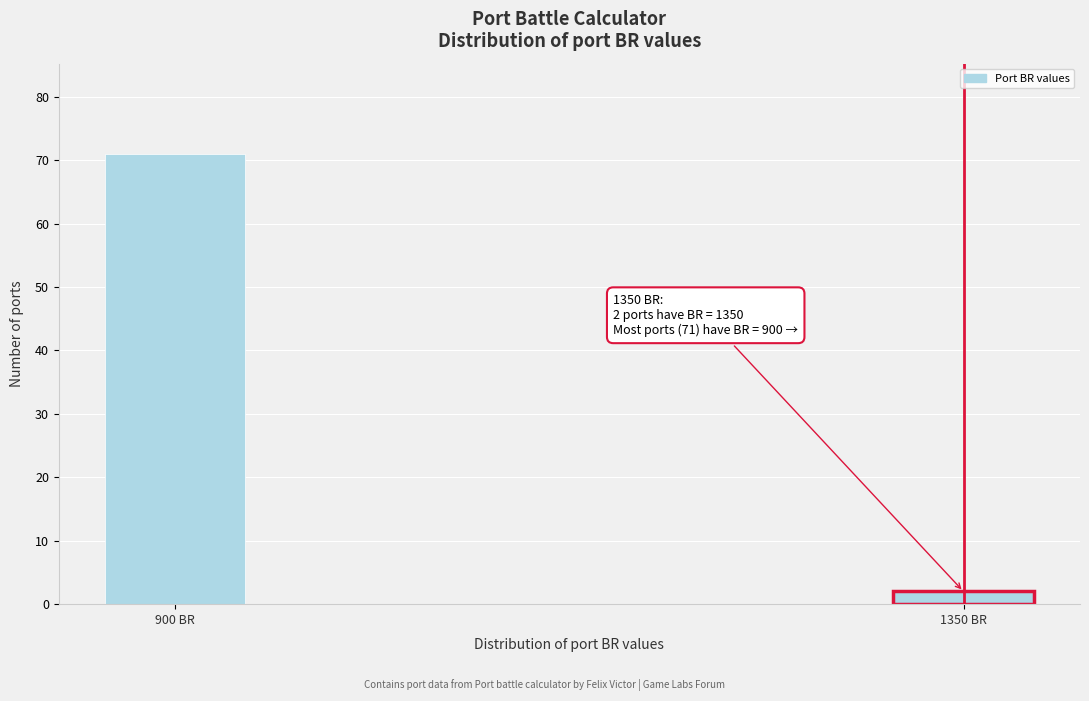

Reading left to right, extract all data points from this chart.

900 BR=71	1350 BR=2